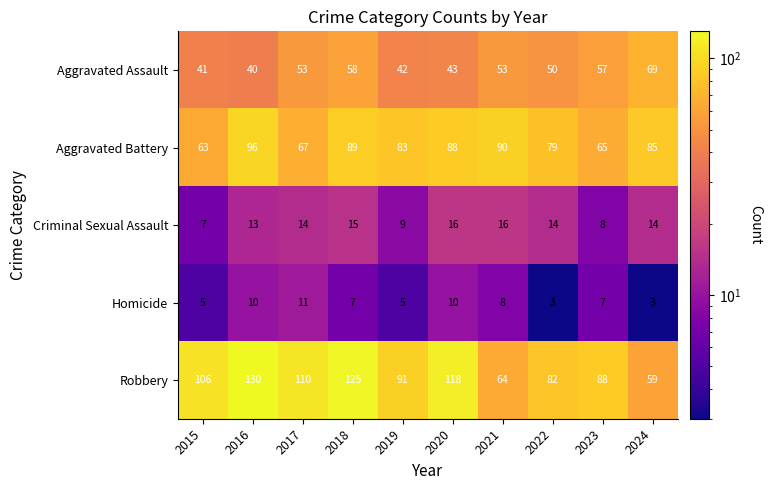

What is the sum of all Aggravated Assault values?

506